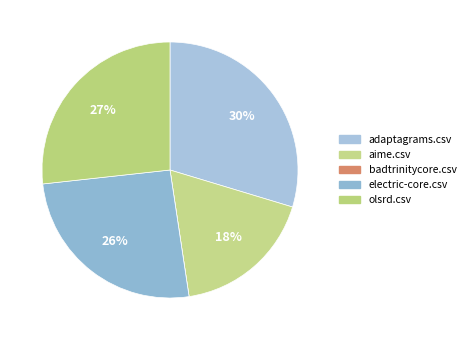

To the nearest percent, what is the average slice percentage?

20%